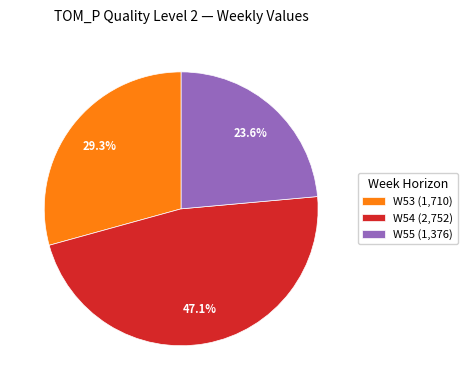

How much of the chart is everything except W53 (1,710)?

70.7%